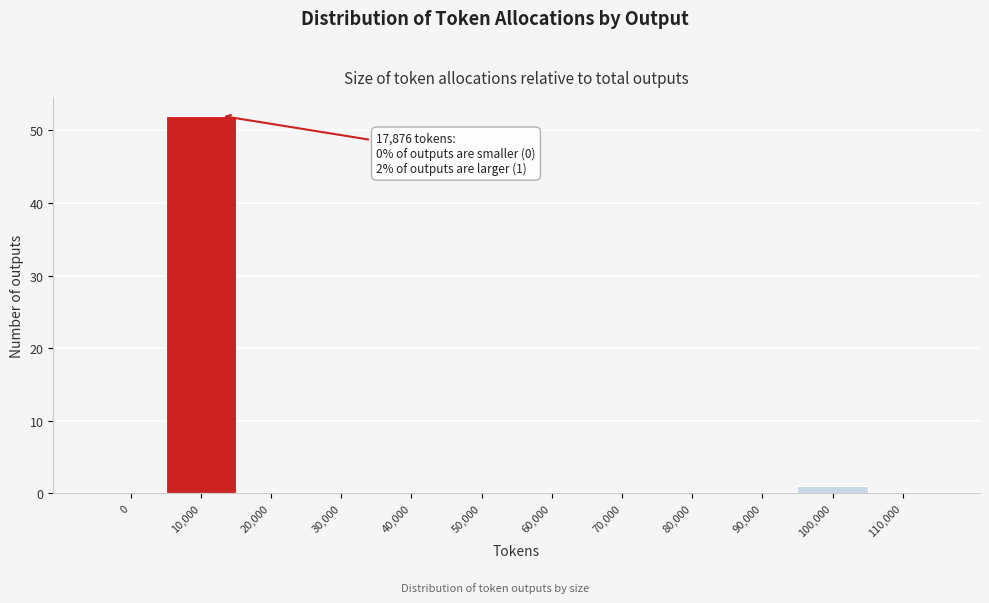

Reading left to right, what are all the values shown in this chart?

0=0	10,000=52	20,000=0	30,000=0	40,000=0	50,000=0	60,000=0	70,000=0	80,000=0	90,000=0	100,000=1	110,000=0